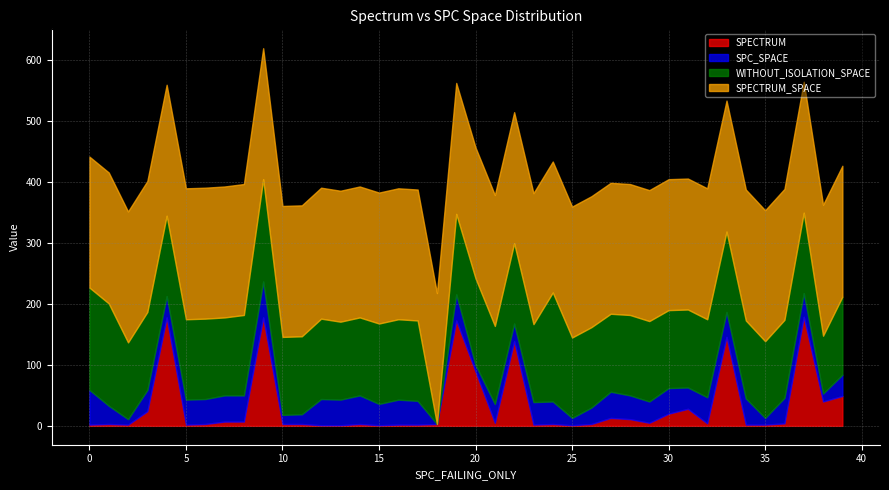

How many categories are shown in the chart?

40